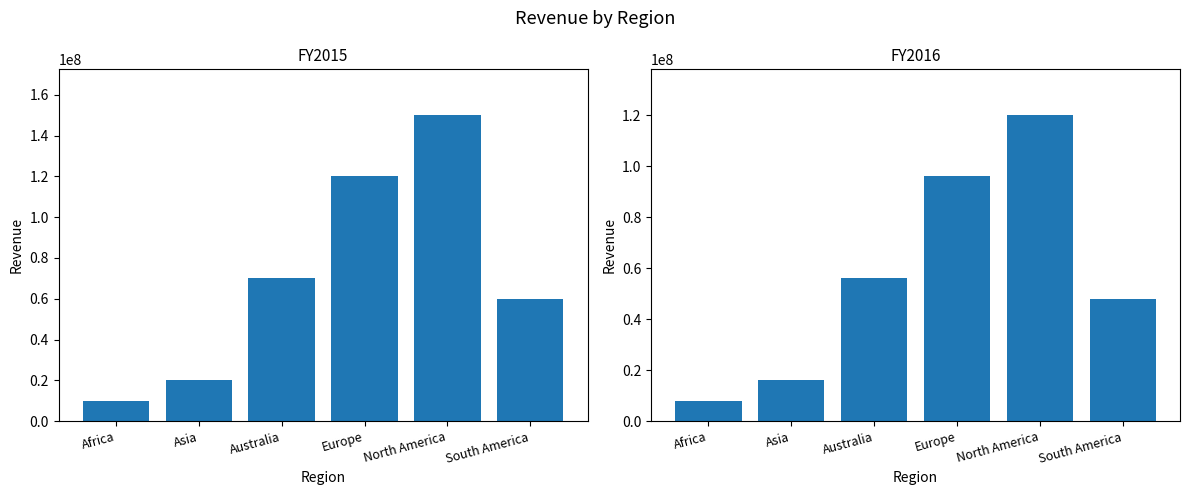

Read the FY2015 value at North America, to the nearest 50.

150000000